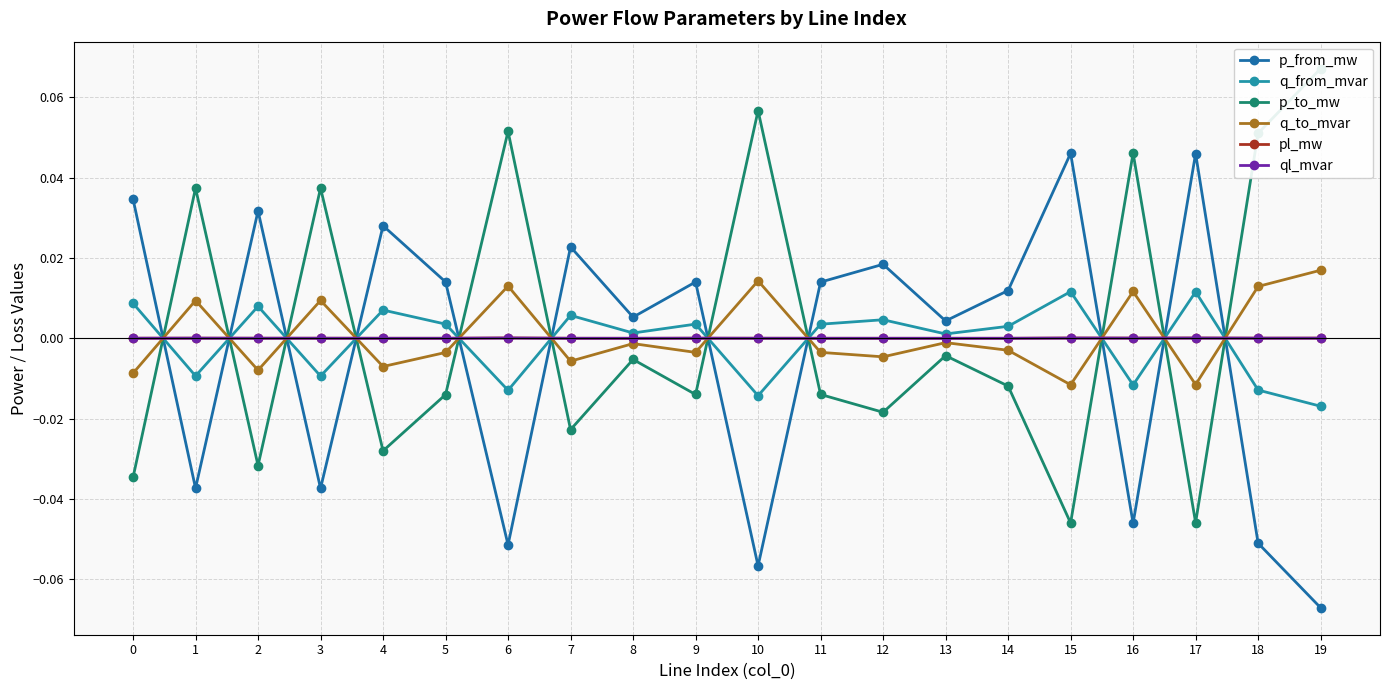

Reading right to left, what are all the values shown in this chart?

p_from_mw: 19=-0.1	18=-0.1	17=0.0	16=-0.0	15=0.0	14=0.0	13=0.0	12=0.0	11=0.0	10=-0.1	9=0.0	8=0.0	7=0.0	6=-0.1	5=0.0	4=0.0	3=-0.0	2=0.0	1=-0.0	0=0.0
q_from_mvar: 19=-0.0	18=-0.0	17=0.0	16=-0.0	15=0.0	14=0.0	13=0.0	12=0.0	11=0.0	10=-0.0	9=0.0	8=0.0	7=0.0	6=-0.0	5=0.0	4=0.0	3=-0.0	2=0.0	1=-0.0	0=0.0
p_to_mw: 19=0.1	18=0.1	17=-0.0	16=0.0	15=-0.0	14=-0.0	13=-0.0	12=-0.0	11=-0.0	10=0.1	9=-0.0	8=-0.0	7=-0.0	6=0.1	5=-0.0	4=-0.0	3=0.0	2=-0.0	1=0.0	0=-0.0
q_to_mvar: 19=0.0	18=0.0	17=-0.0	16=0.0	15=-0.0	14=-0.0	13=-0.0	12=-0.0	11=-0.0	10=0.0	9=-0.0	8=-0.0	7=-0.0	6=0.0	5=-0.0	4=-0.0	3=0.0	2=-0.0	1=0.0	0=-0.0
pl_mw: 19=0.0	18=0.0	17=0.0	16=0.0	15=0.0	14=0.0	13=0.0	12=0.0	11=0.0	10=0.0	9=0.0	8=0.0	7=0.0	6=0.0	5=0.0	4=0.0	3=0.0	2=0.0	1=0.0	0=0.0
ql_mvar: 19=0.0	18=0.0	17=0.0	16=0.0	15=0.0	14=0.0	13=-0.0	12=0.0	11=0.0	10=0.0	9=0.0	8=0.0	7=0.0	6=0.0	5=0.0	4=0.0	3=0.0	2=0.0	1=0.0	0=0.0